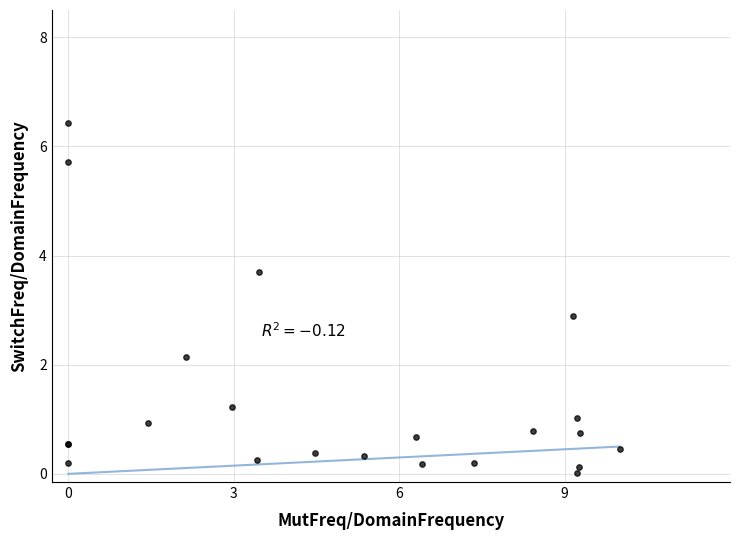

What Y value in the scatter plot is closest to 3?

2.9